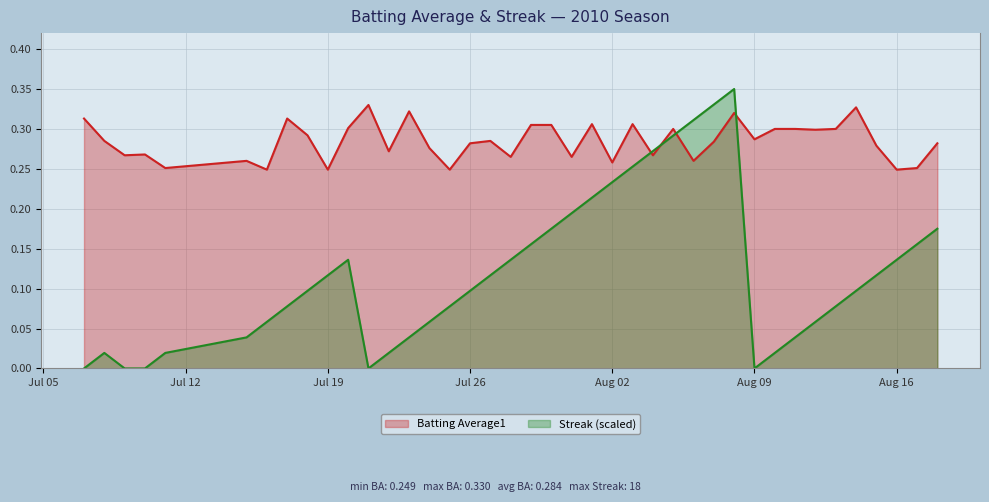

How many interior local peaks does the Batting Average1 series have?

11